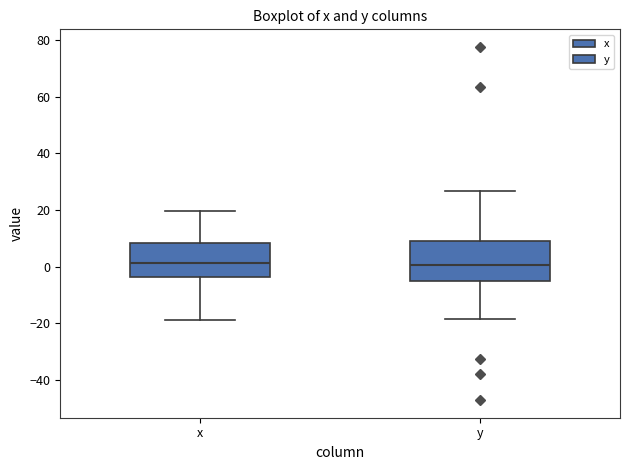

Which box is the tallest, from its lower edge to its upper edge?

y